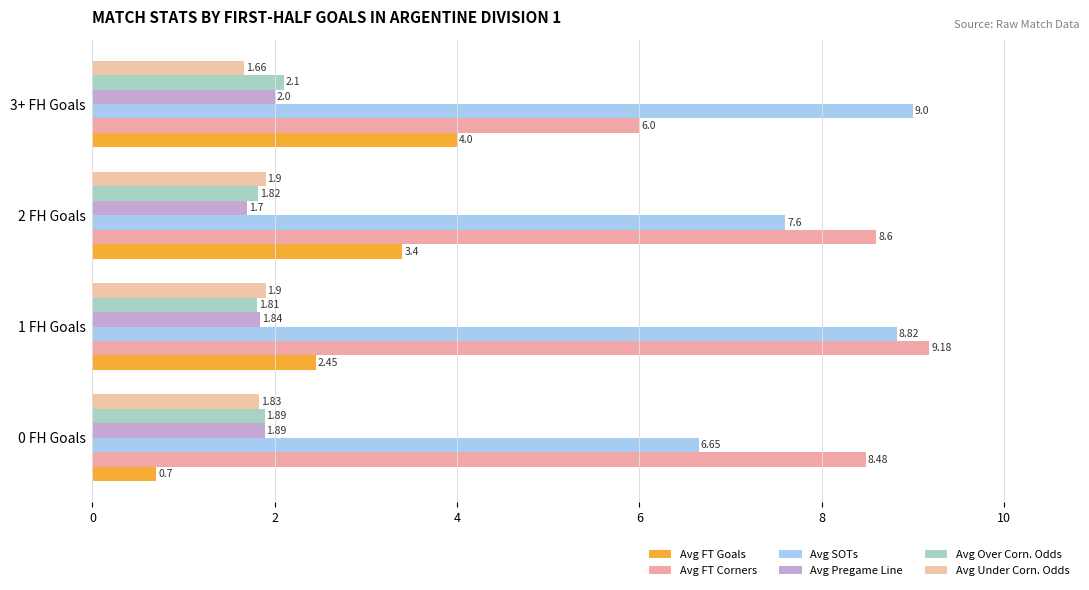

How many series are shown in this chart?

6